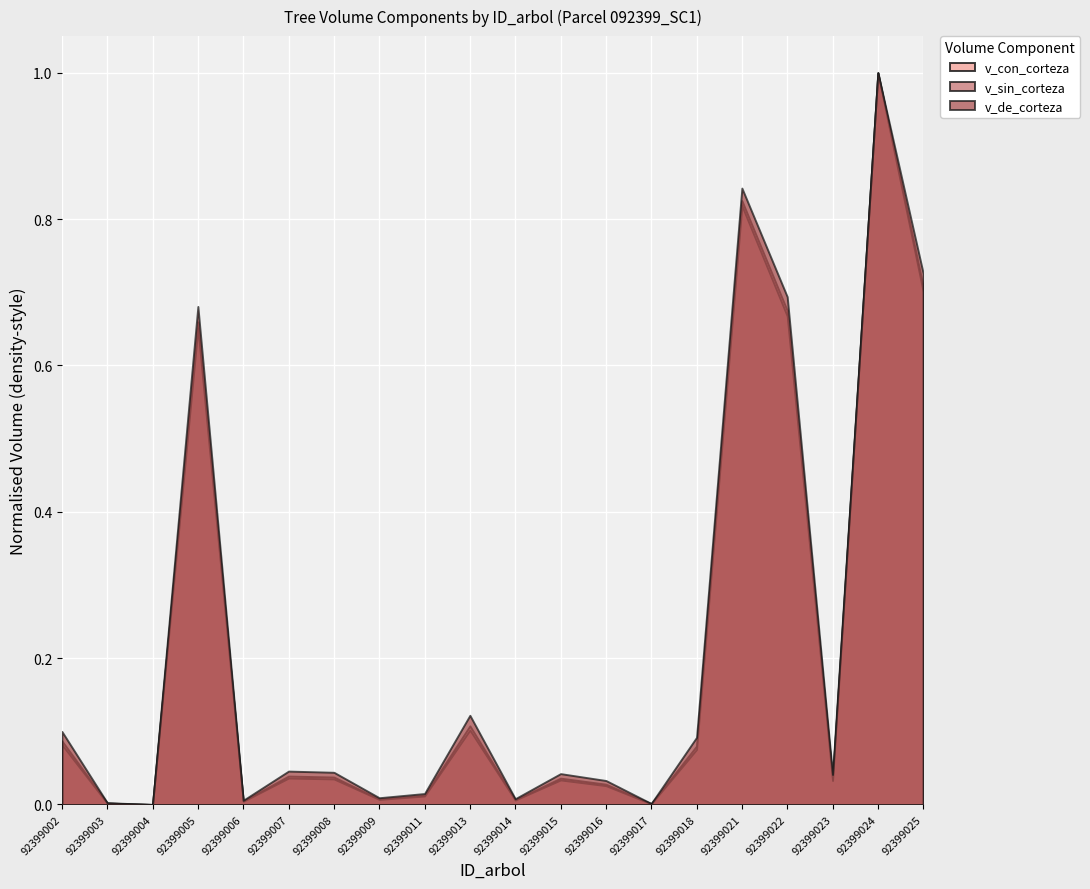

Between 92399002 and 92399021, which series saw the biggest shift?

v_de_corteza